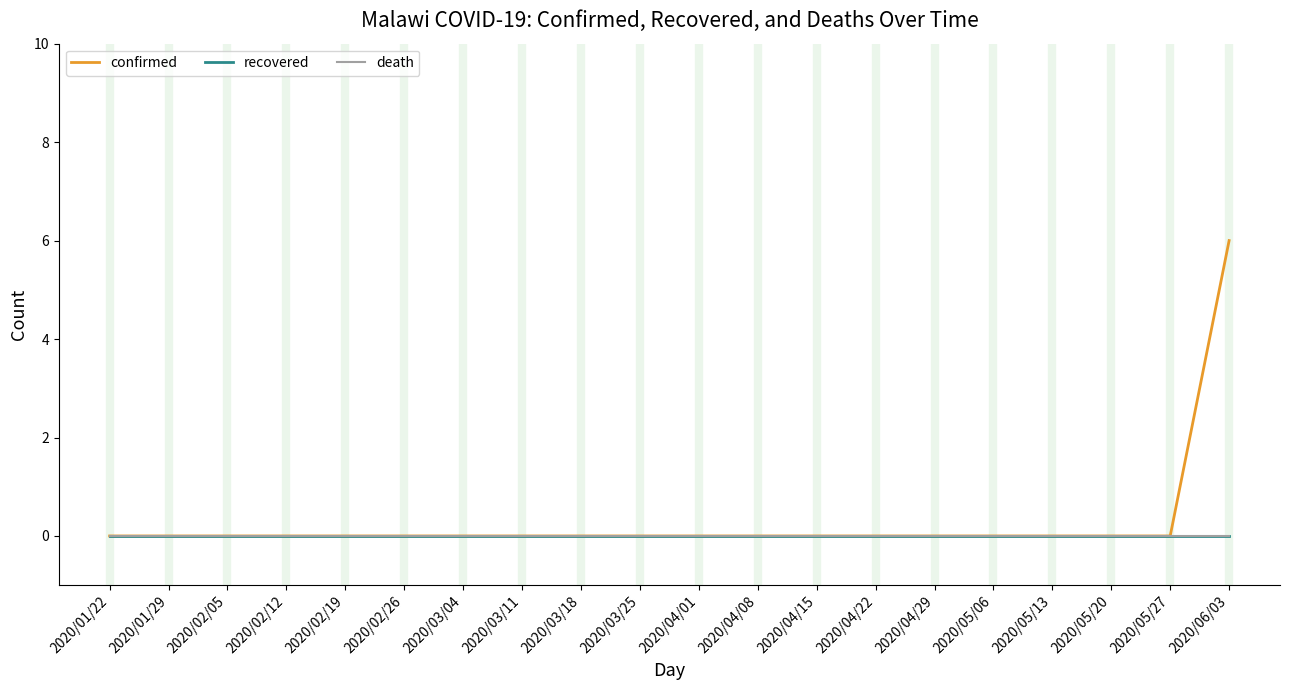

True or false: recovered and confirmed cross at least once.

False